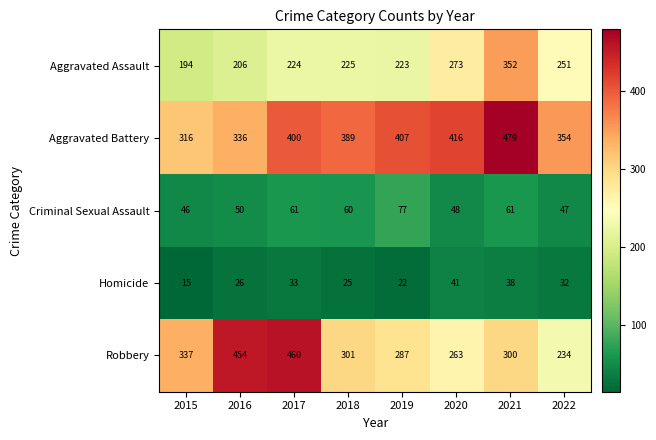

List the series in order of their peak value, lowest first.

Homicide, Criminal Sexual Assault, Aggravated Assault, Robbery, Aggravated Battery